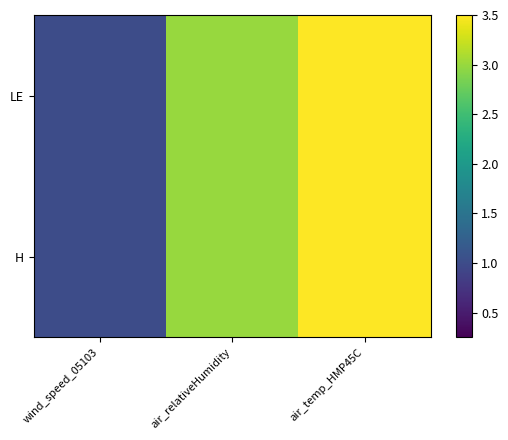

Reading left to right, list all the values displayed in this chart.

LE: wind_speed_05103=1.0	air_relativeHumidity=3.0	air_temp_HMP45C=3.5
H: wind_speed_05103=1.0	air_relativeHumidity=3.0	air_temp_HMP45C=3.5